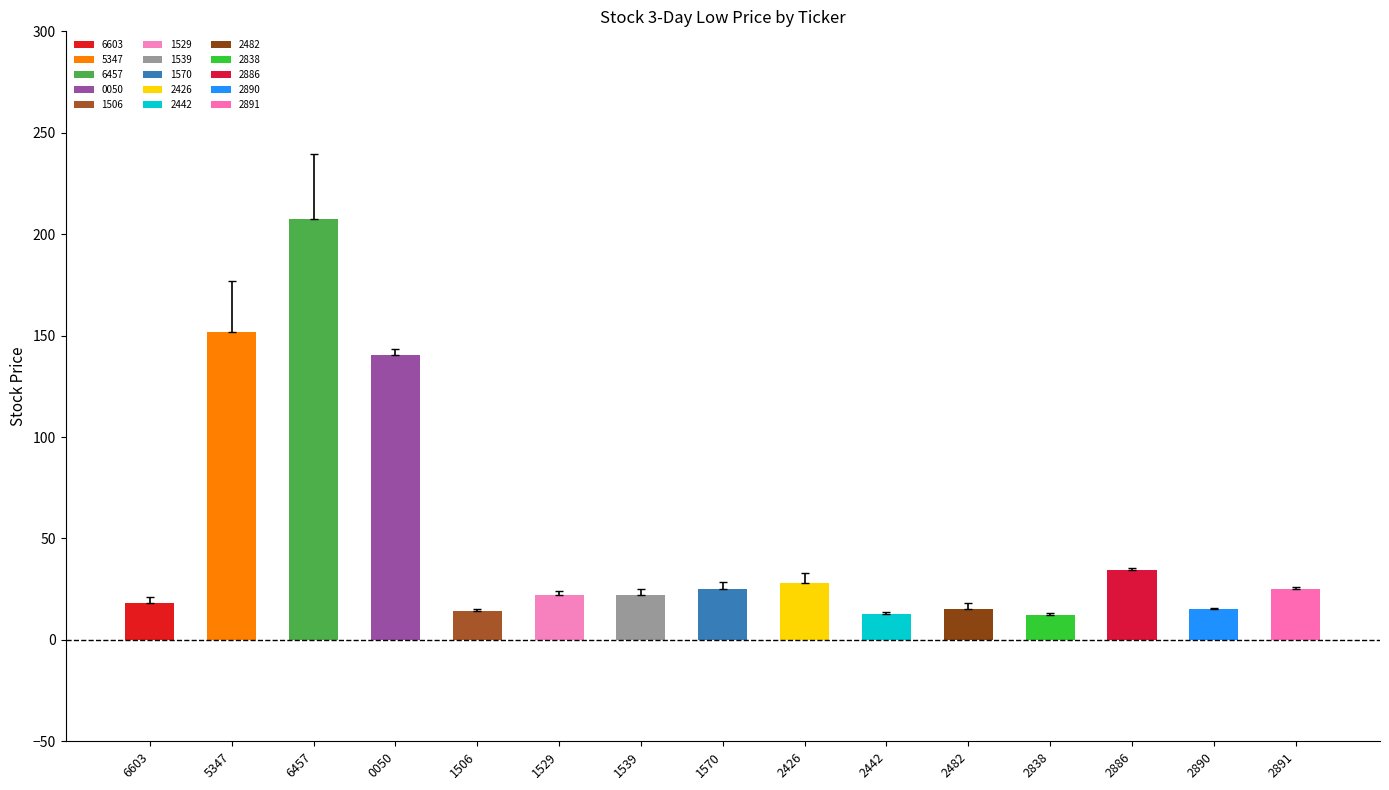

Count the number of categories in the chart.

15